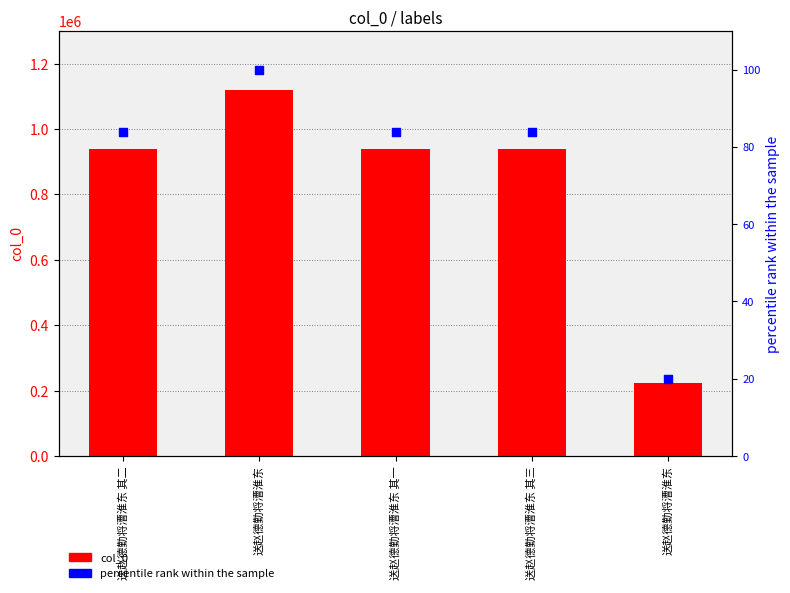

Which series contains the highest Y value?

col_0